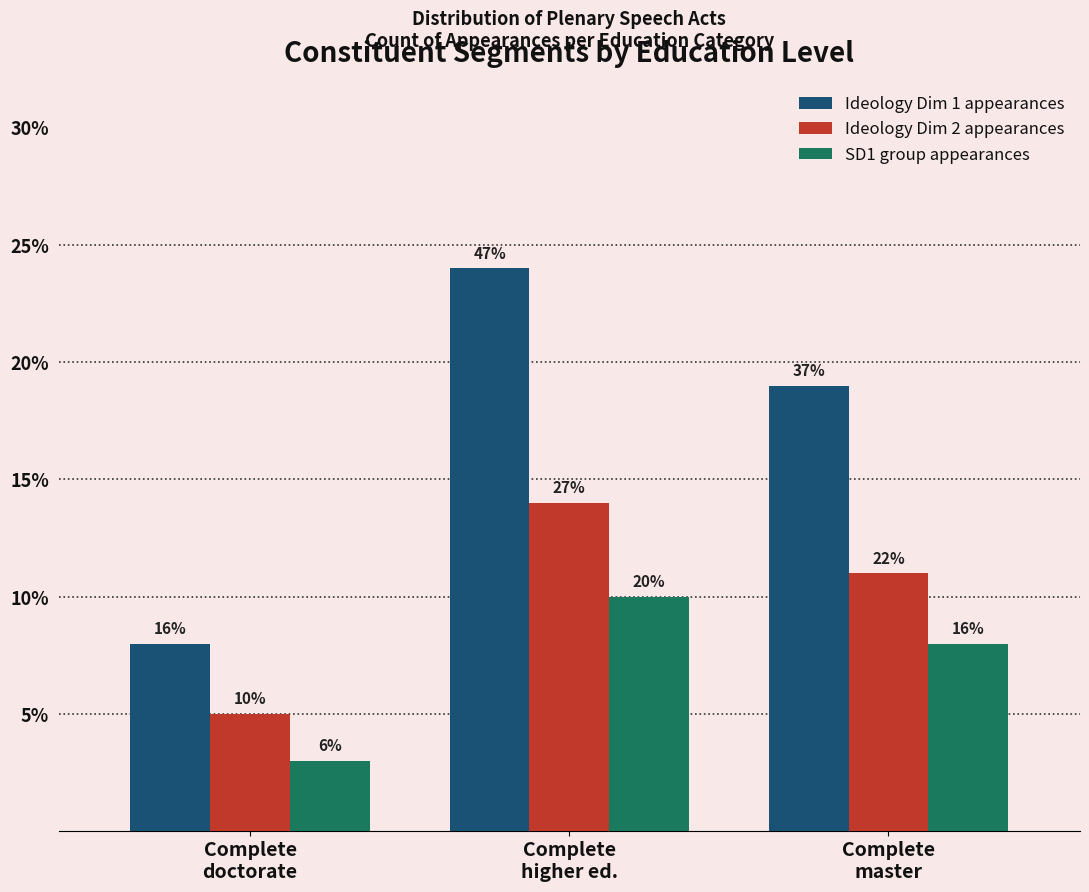

List the series in order of their peak value, lowest first.

SD1 group appearances, Ideology Dim 2 appearances, Ideology Dim 1 appearances